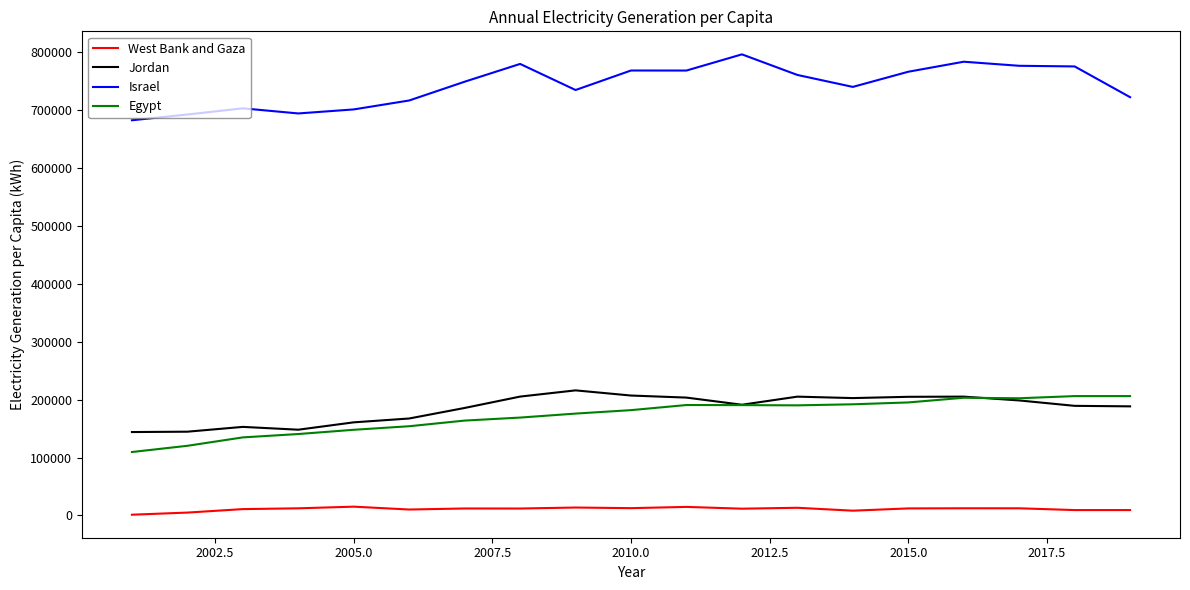

What is the maximum value for Jordan?

215969.8